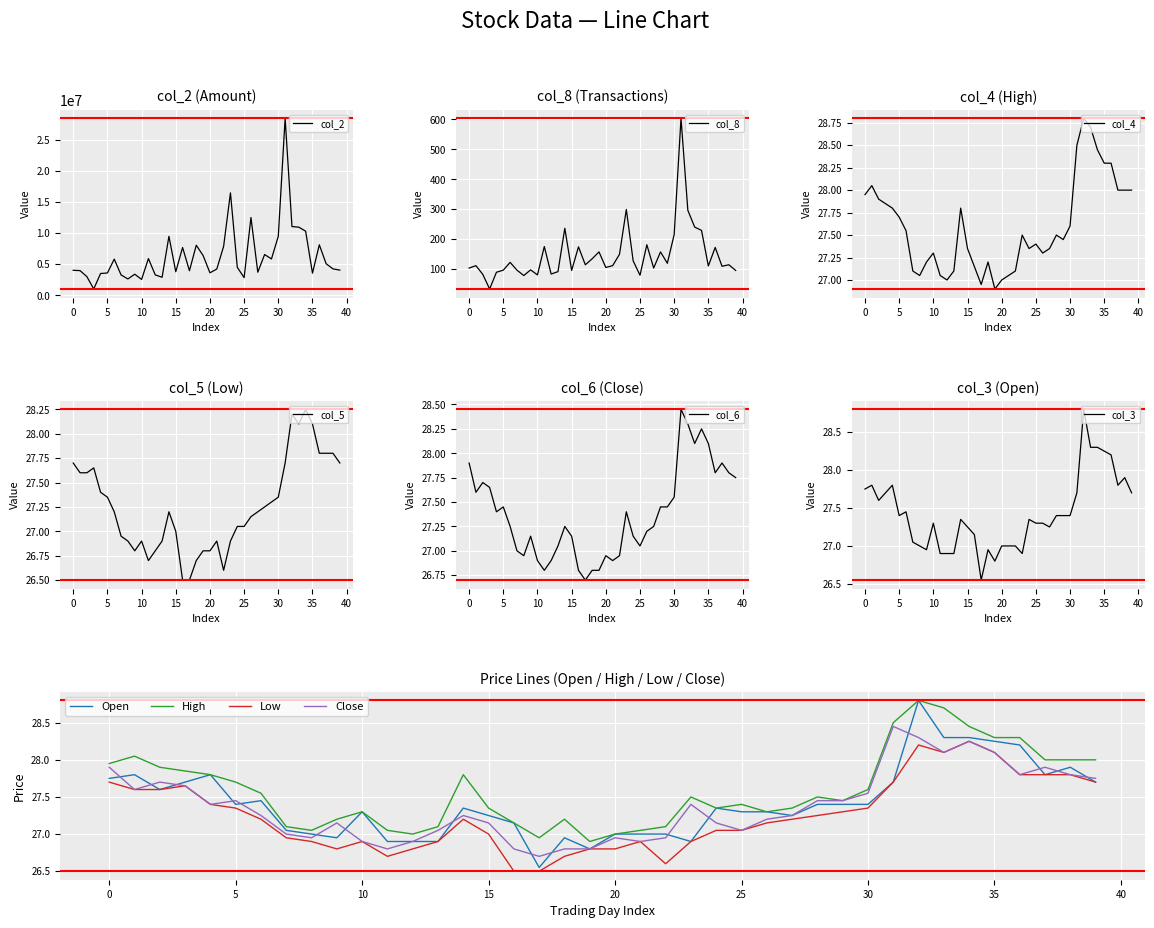

How many categories are shown in the chart?

40